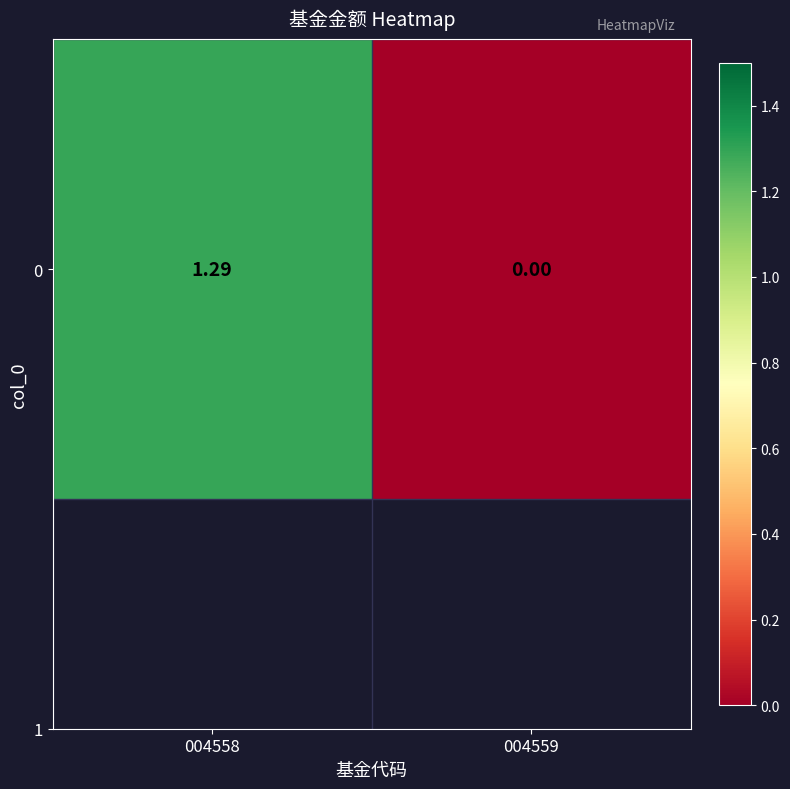

True or false: the data shows 0.4 at 004559.

False